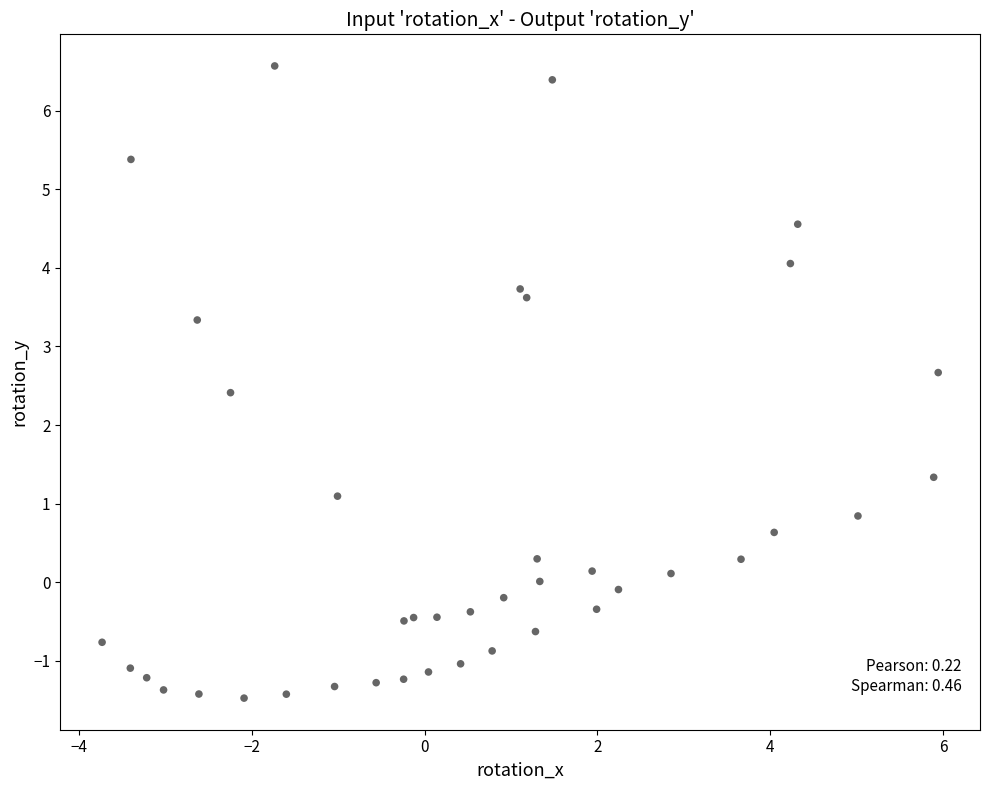

What is the range of Y values (max minus min)?

8.0